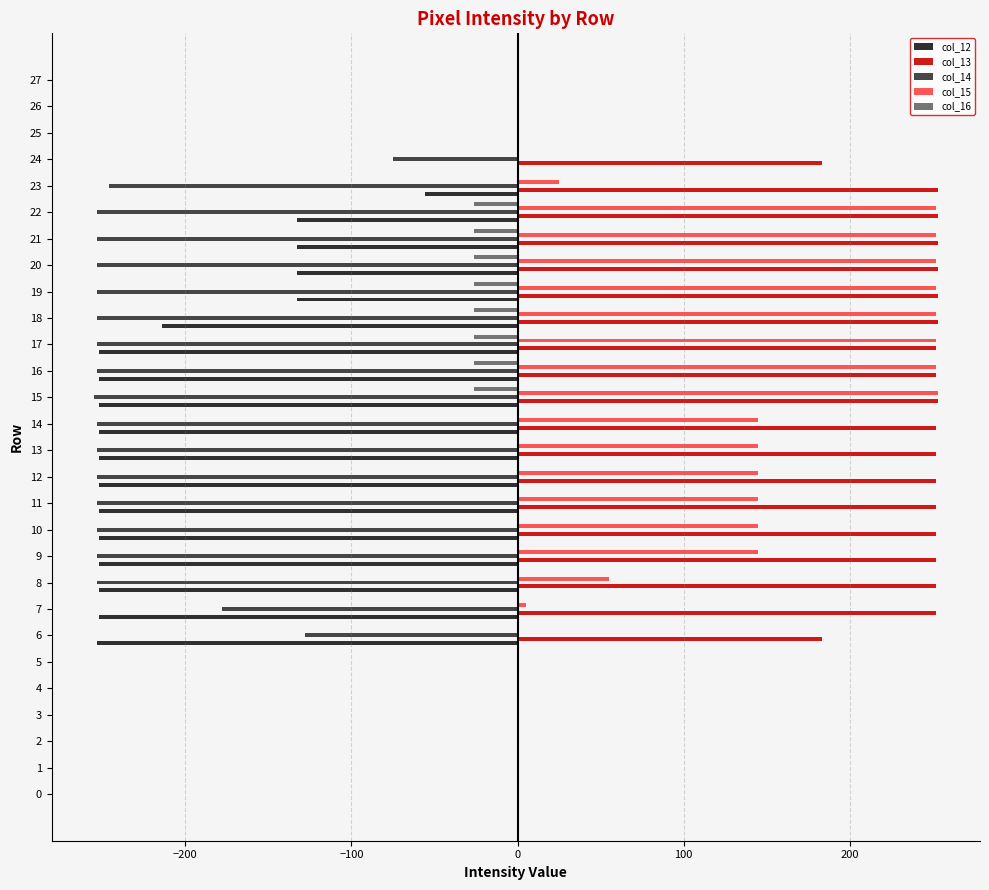

Which series has the largest total across all categories?

col_13